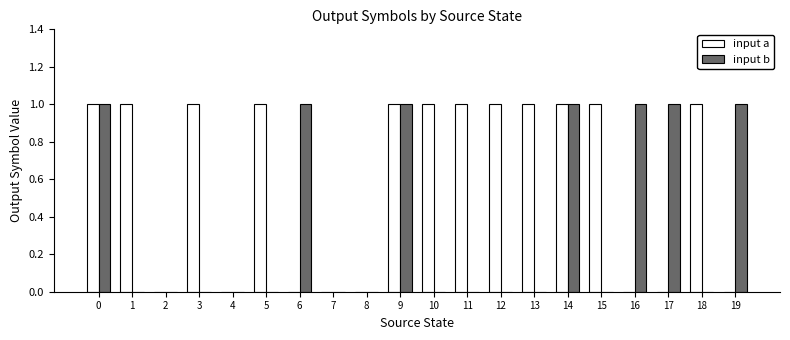

Reading left to right, transcribe all the data shown in this chart.

input a: 1	1	0	1	0	1	0	0	0	1	1	1	1	1	1	1	0	0	1	0
input b: 1	0	0	0	0	0	1	0	0	1	0	0	0	0	1	0	1	1	0	1